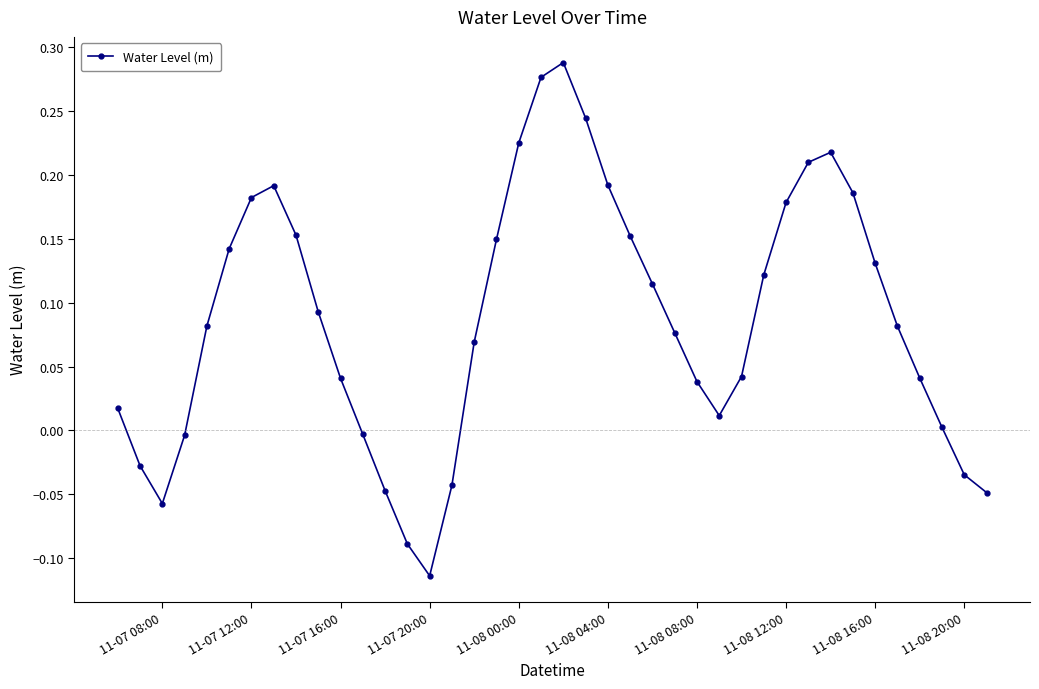

How many interior local peaks (higher than both neighbors) does the data have?

3